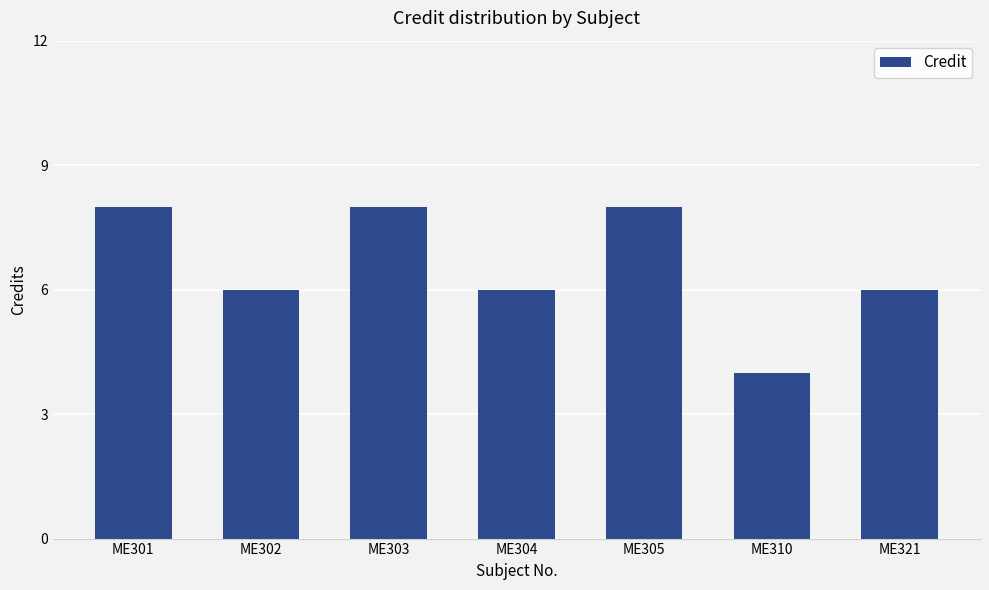

Reading left to right, list all the values displayed in this chart.

ME301=8	ME302=6	ME303=8	ME304=6	ME305=8	ME310=4	ME321=6